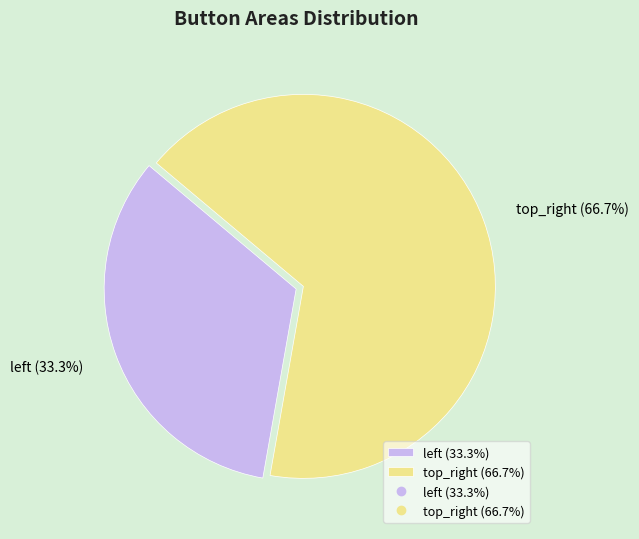

To the nearest percent, what percentage of the pie is top_right?

67%